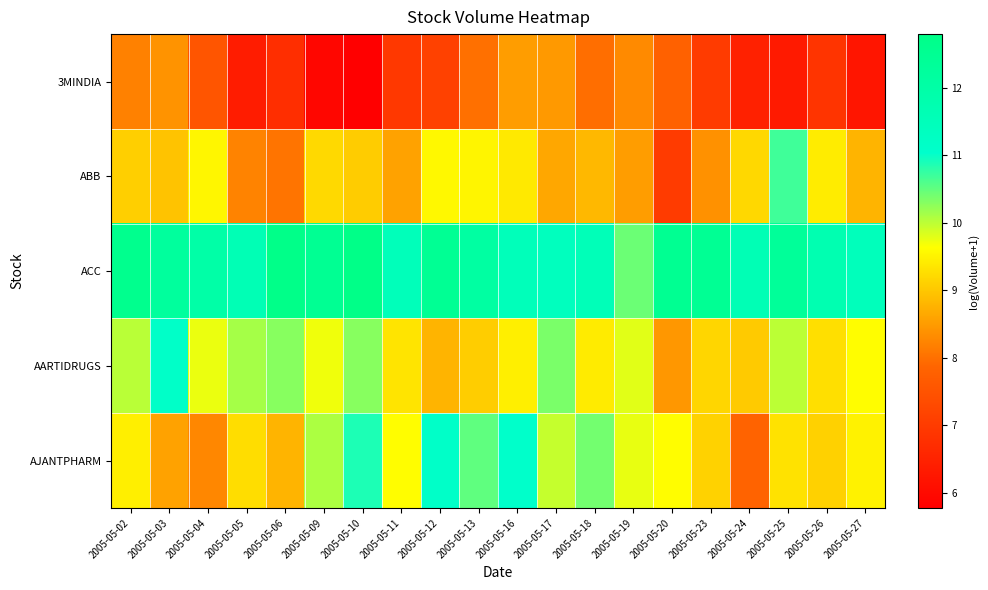

At which category is the sum across all series the highest?

2005-05-16